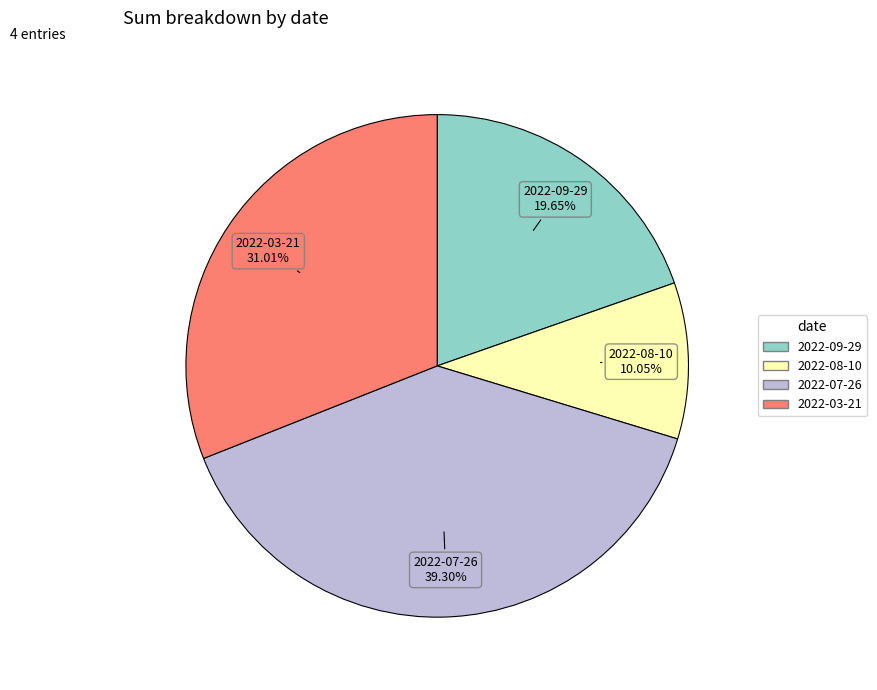

To the nearest percent, what percentage of the pie is 2022-08-10?

10%